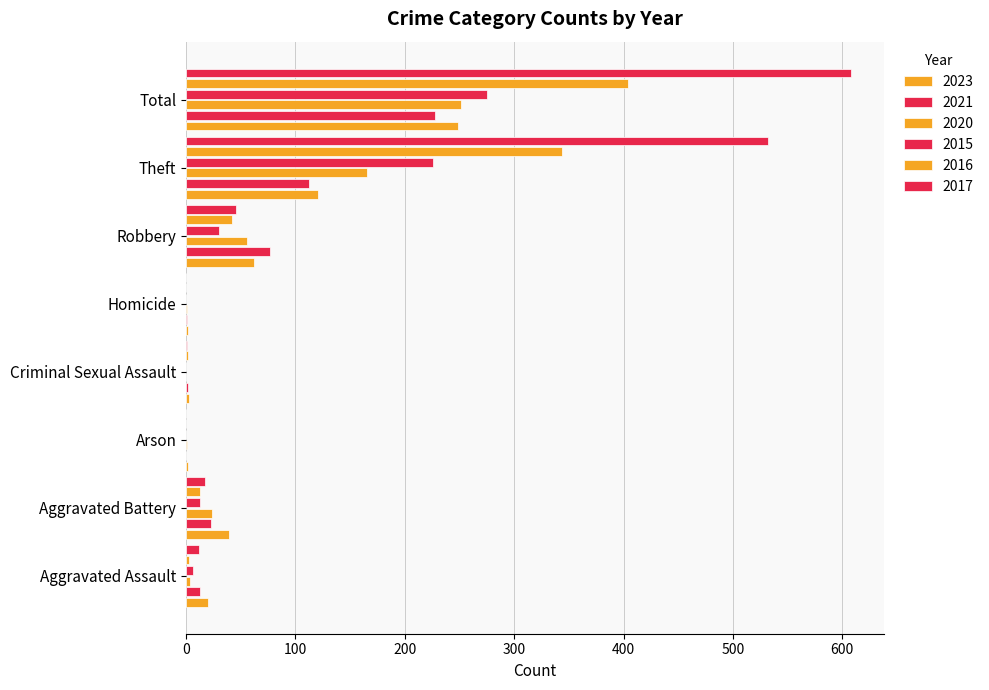

How many categories are shown in the chart?

8